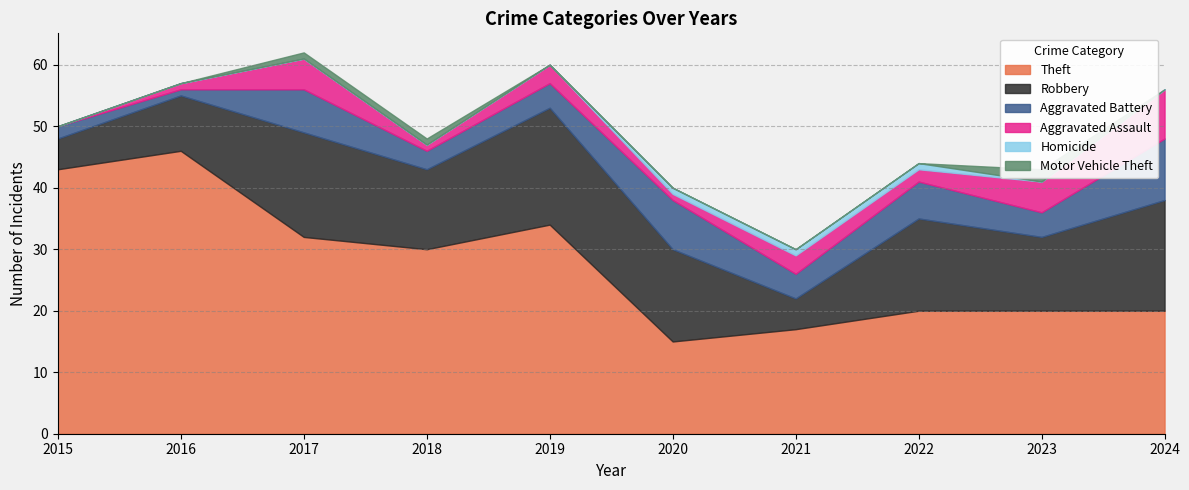

Which series has the largest total across all categories?

Theft